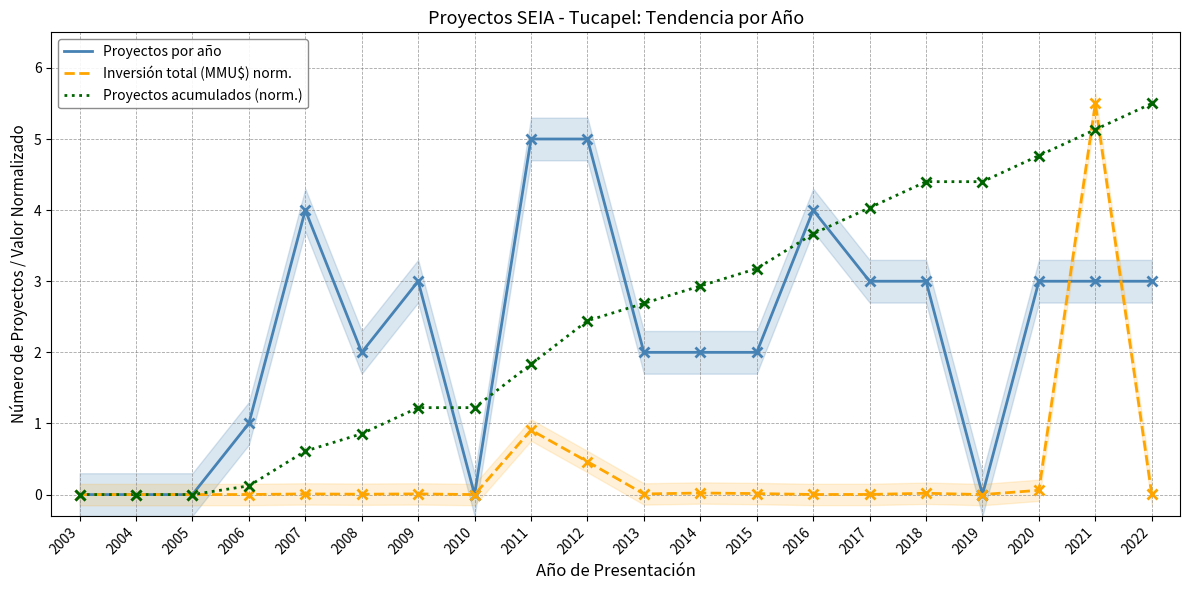

Is this an area chart (filled region under the line)?

No